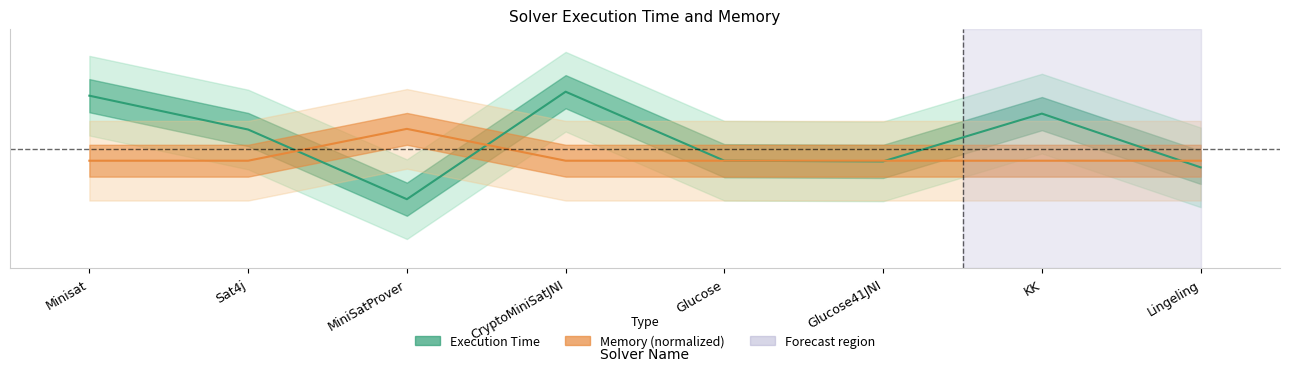

How many lines are shown in the chart?

2